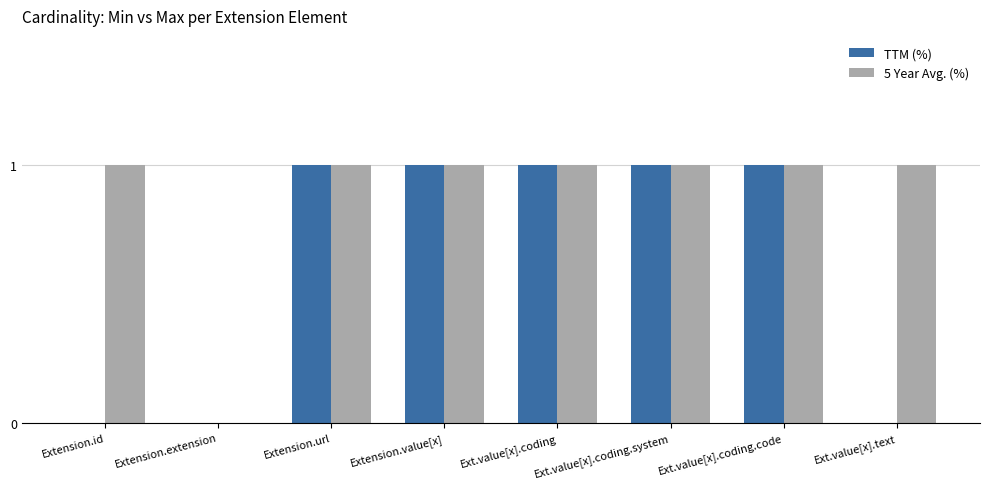

True or false: TTM (%) has a value of 1 at Extension.url.

True